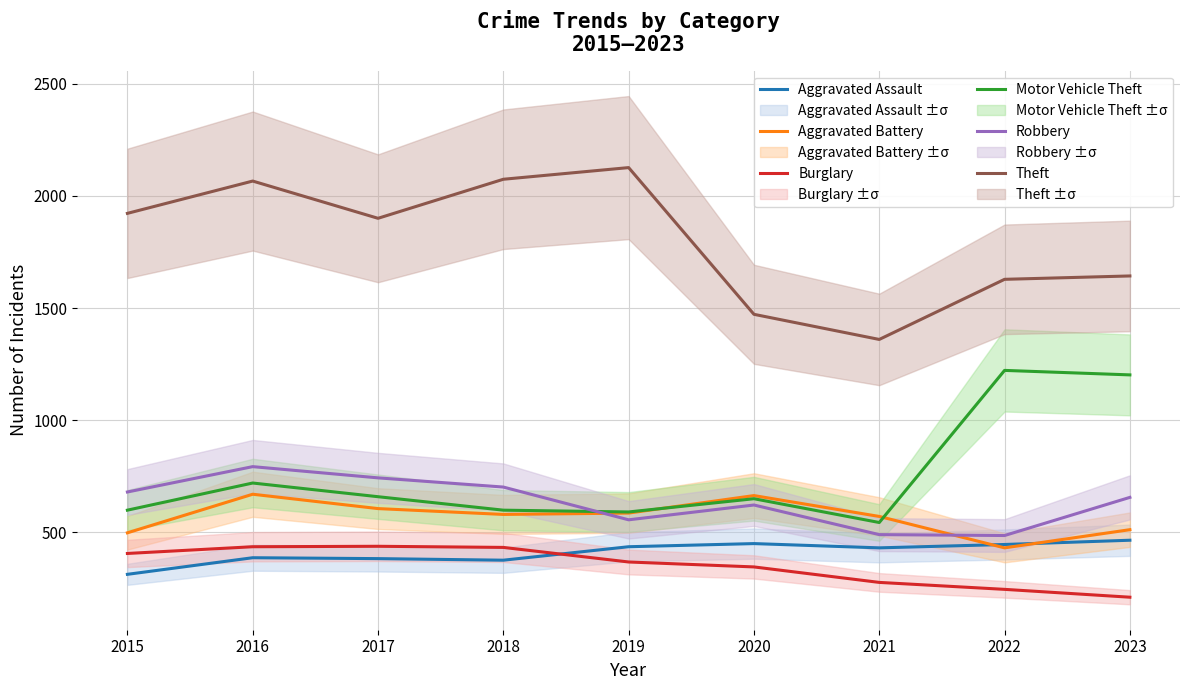

Does the chart display data point markers on the line(s)?

No